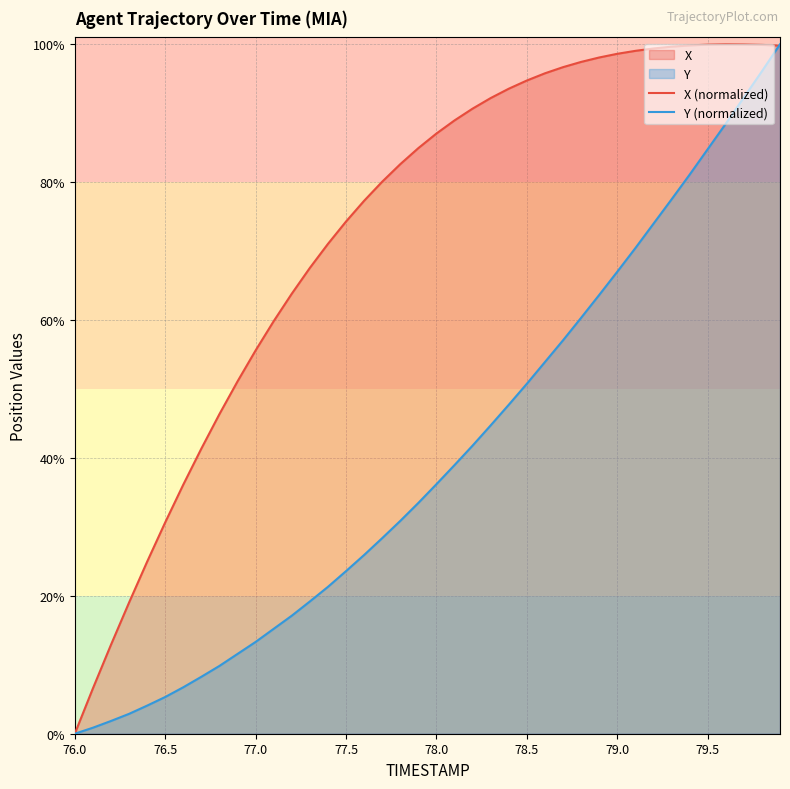

What is the sum of all X (normalized) values?

2917.5